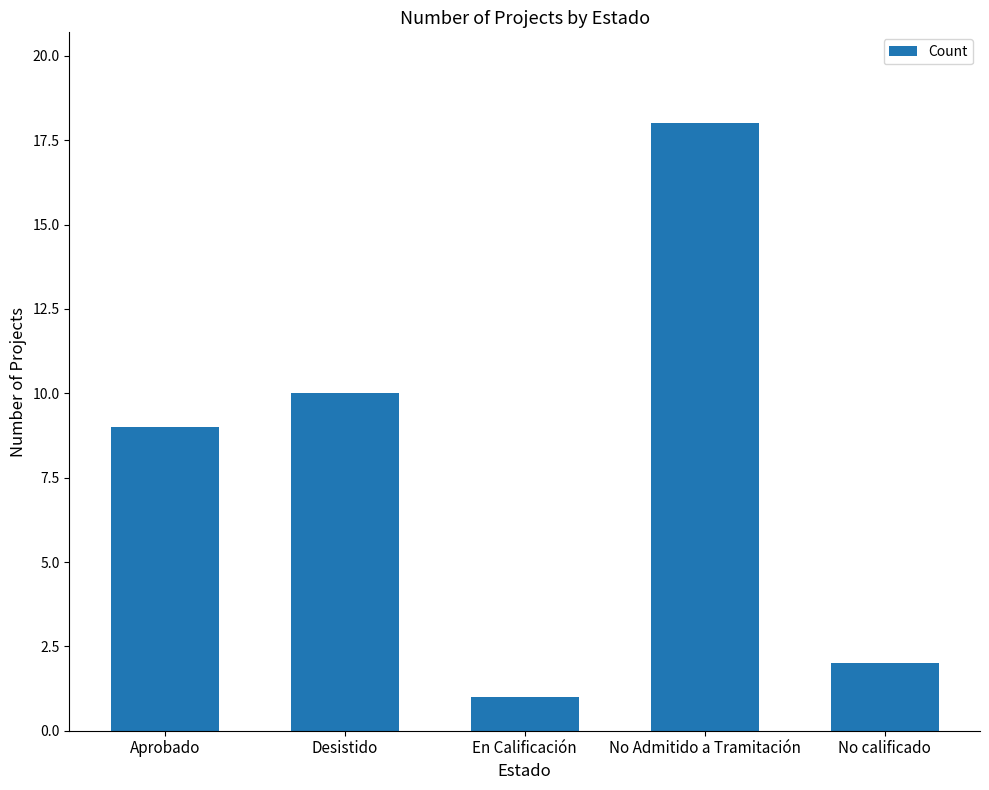

What is the approximate value at Desistido, to the nearest 10?

10